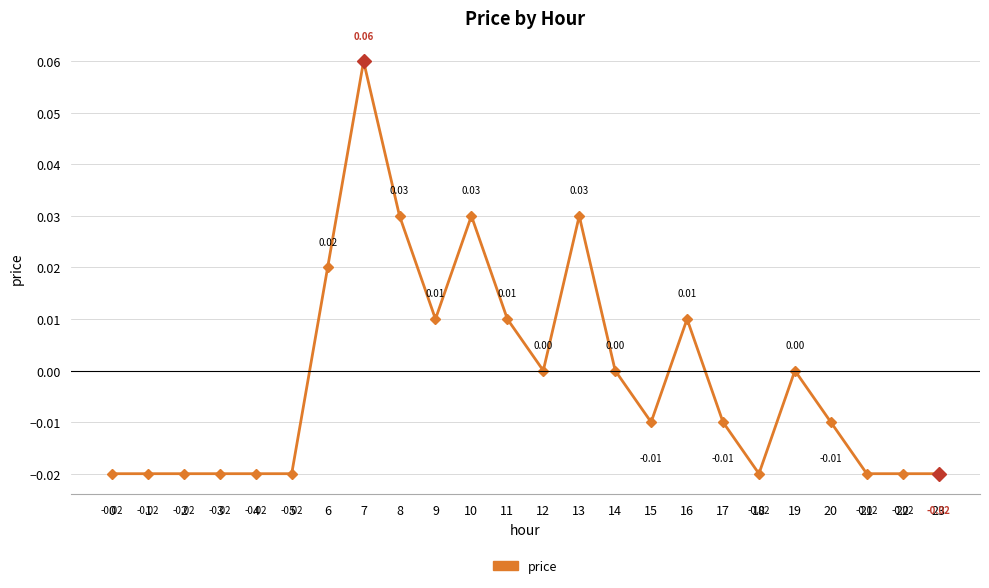

Which has a higher value, 16 or 5?

16